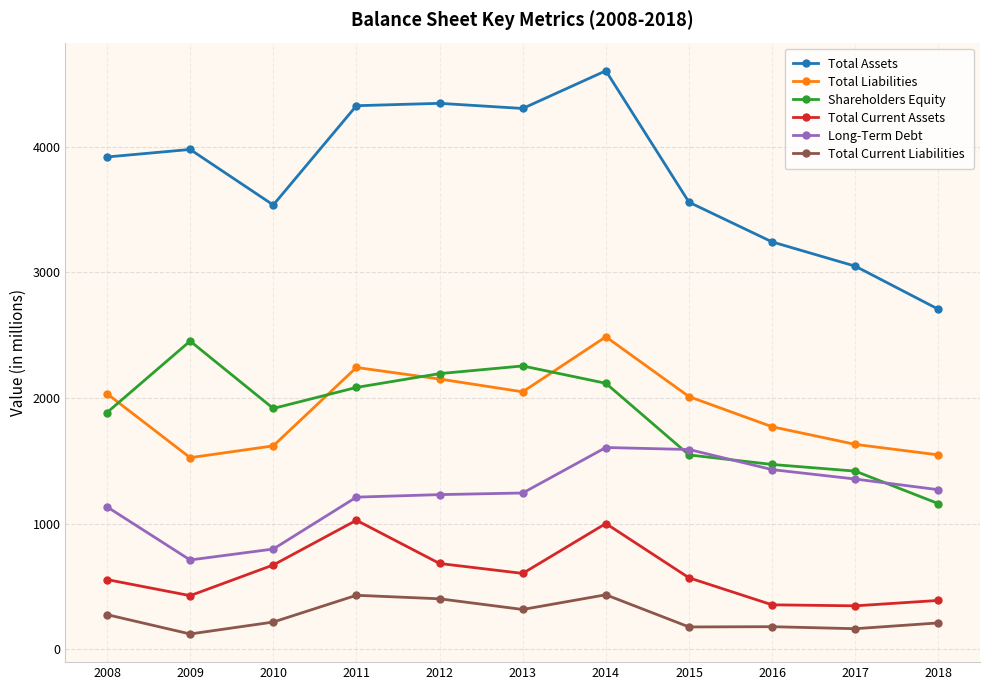

Where is the first local maximum for Total Current Assets?

2011